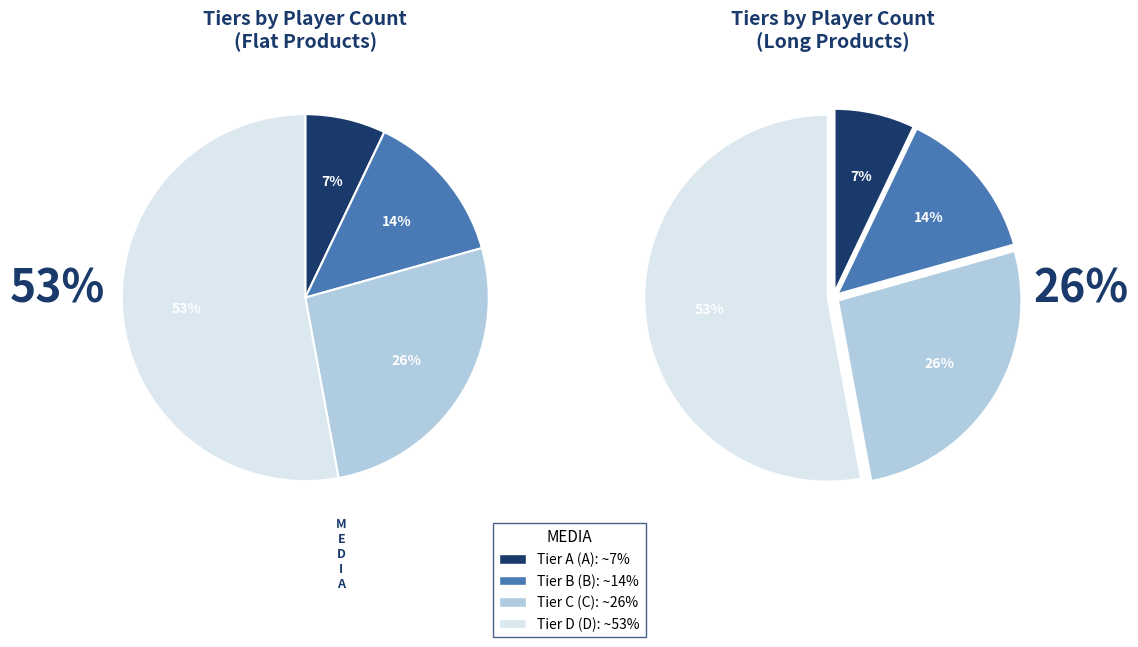

Is it true that Tier D is 41% of the pie?

False